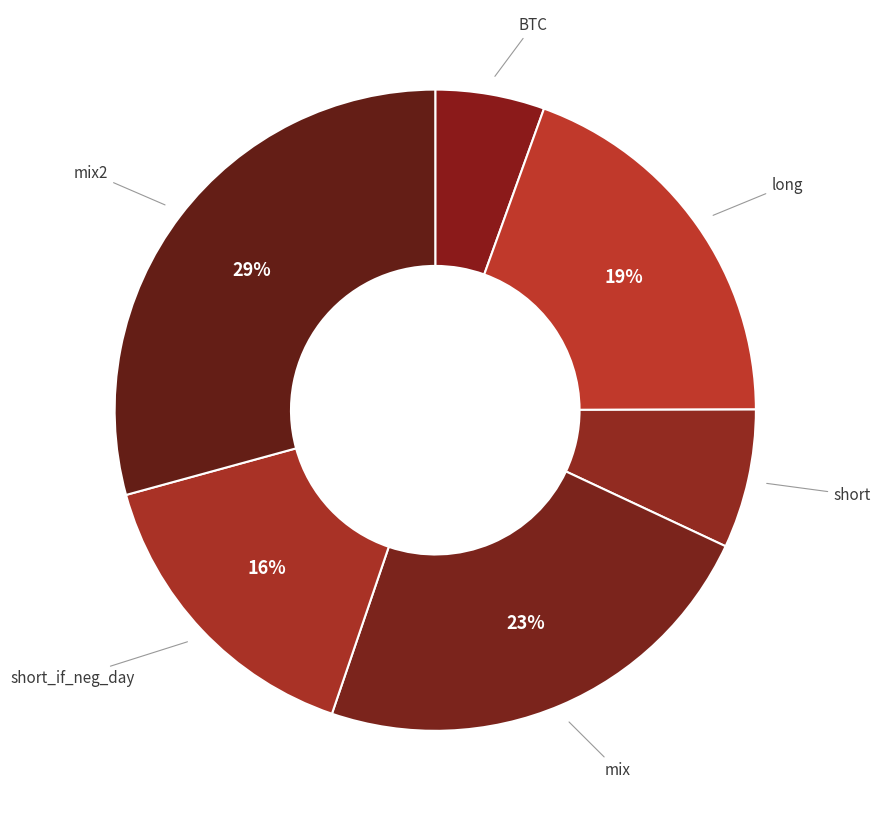

How many segments does this pie chart have?

6